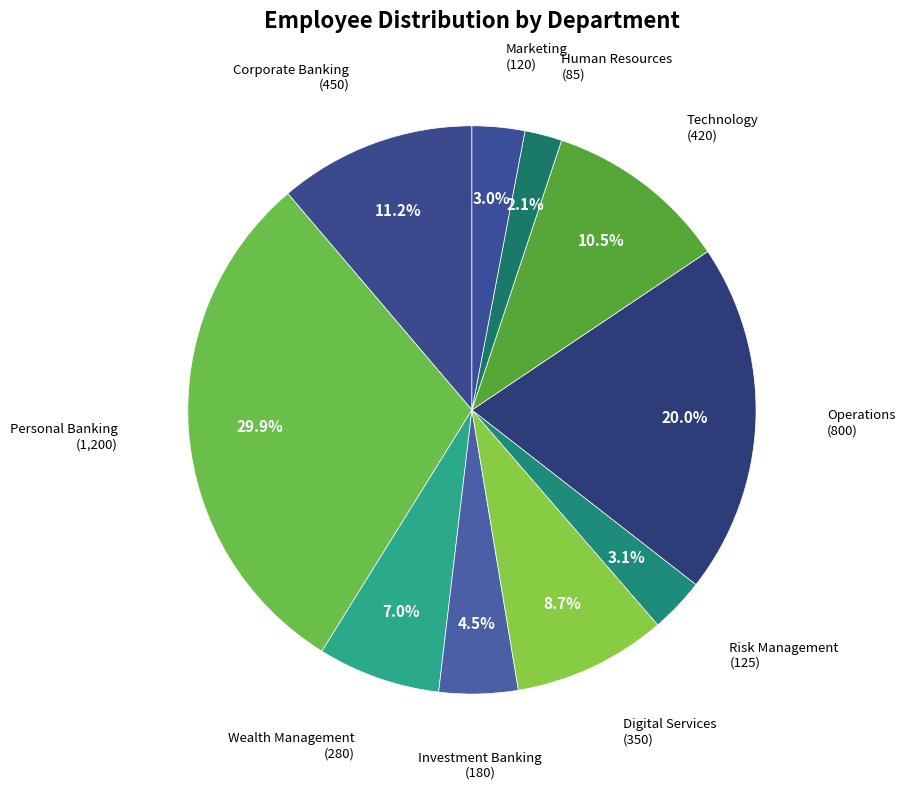

The Technology slice represents 2% of the pie. True or false?

False